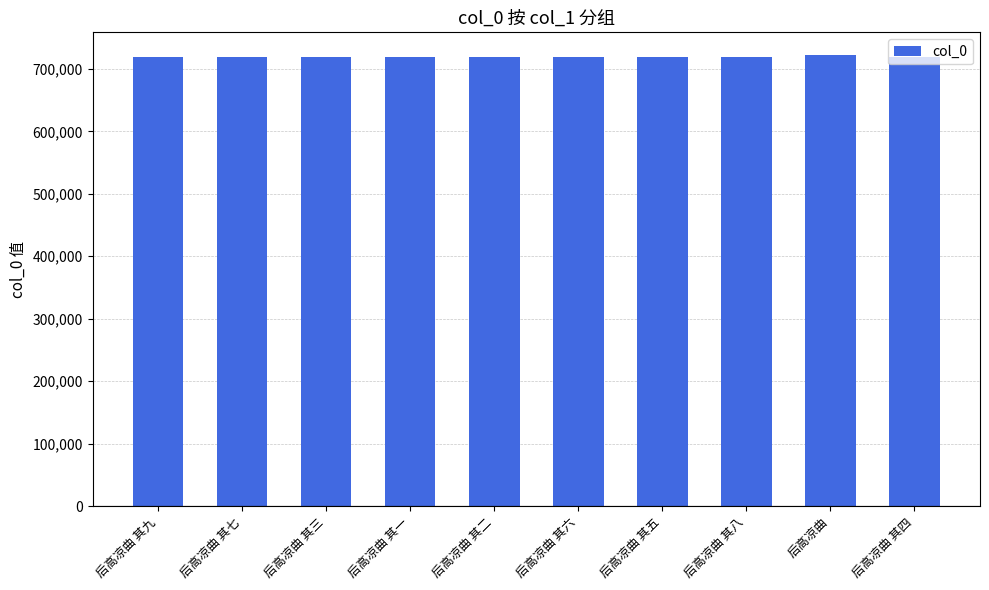

What is the ratio of the value at 后高凉曲 其九 to the value at 后高凉曲 其五?

1.0